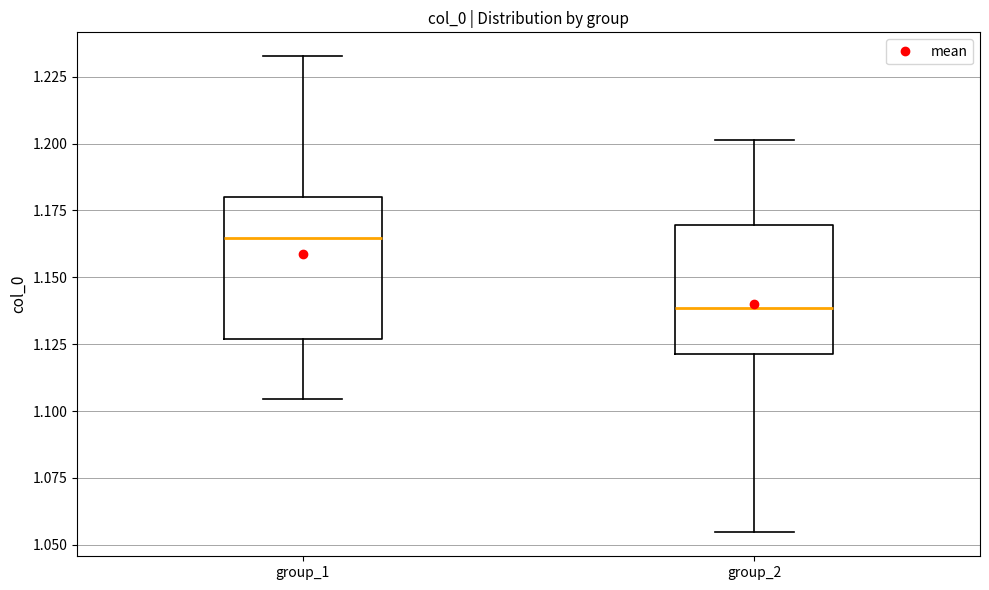

Which box's median line is the highest?

group_1